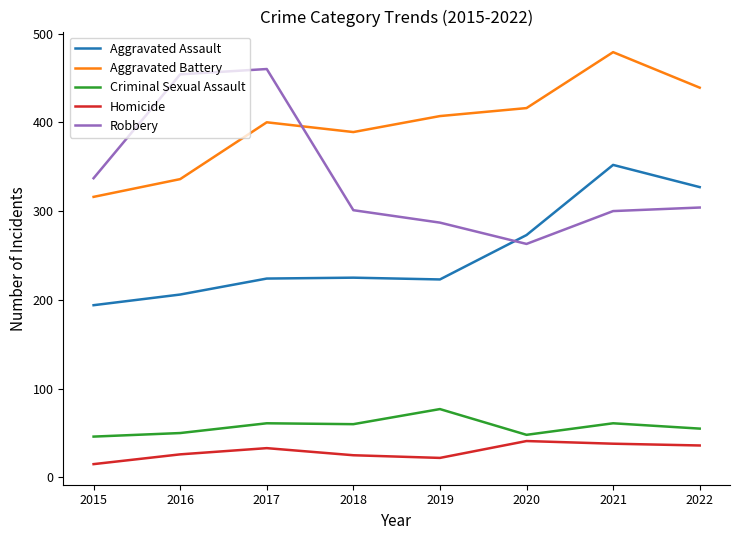

What is the difference between the highest and lowest values at 2015?

322